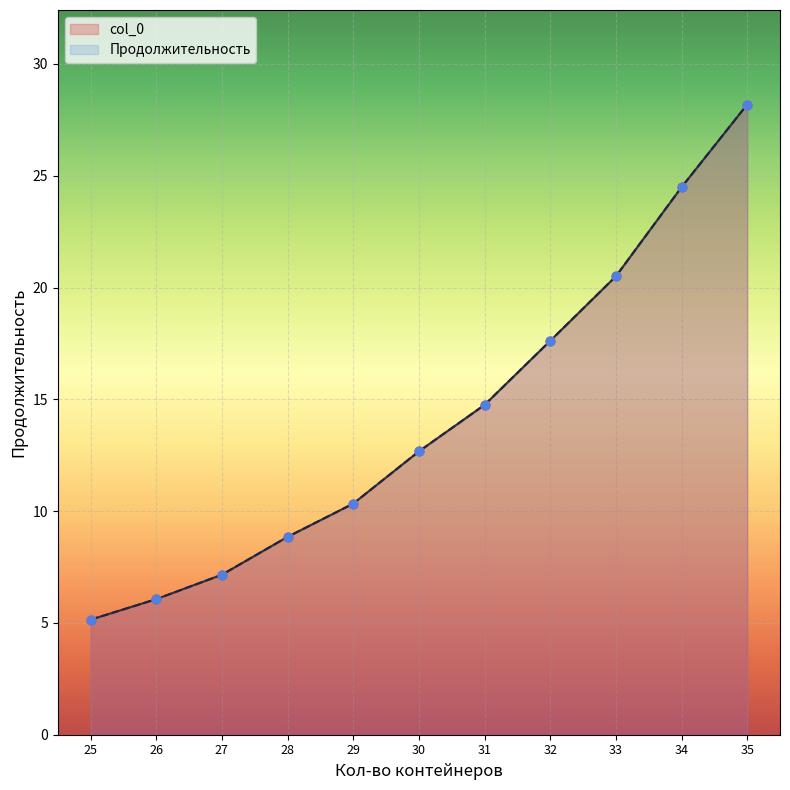

Which series has the largest Y range (max minus min)?

col_0